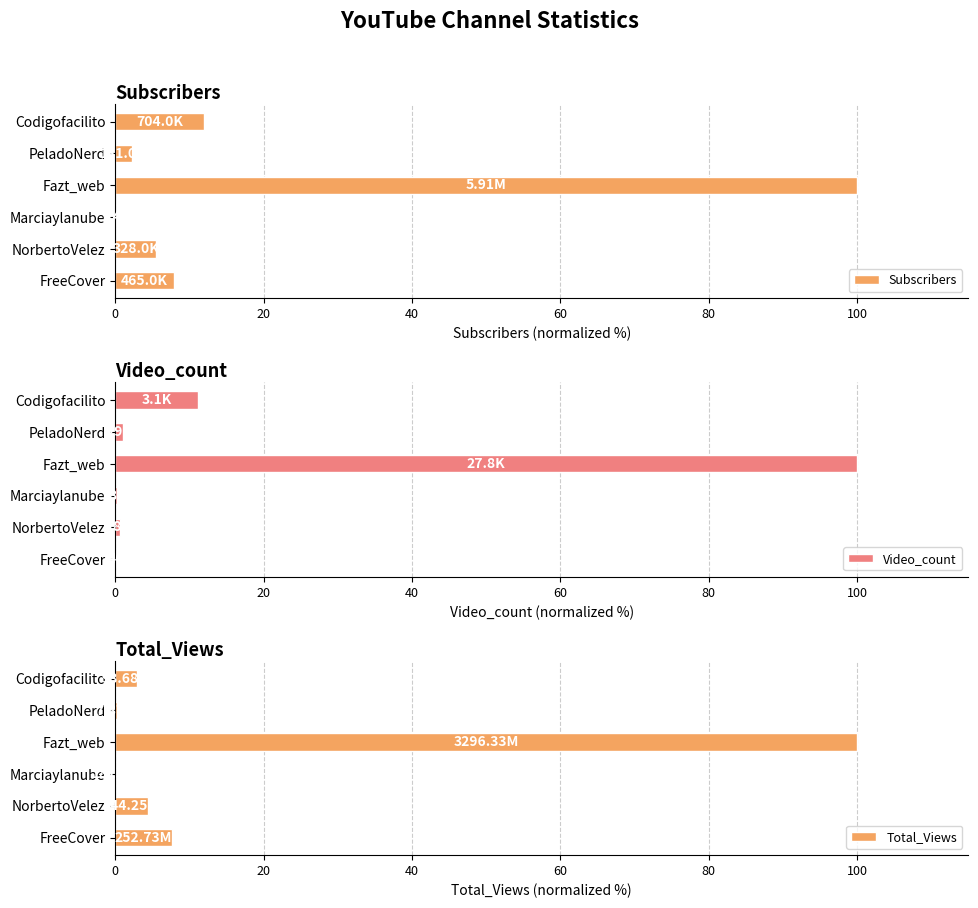

What is the sum of the Total_Views values at NorbertoVelez and Codigofacilito?

7.4